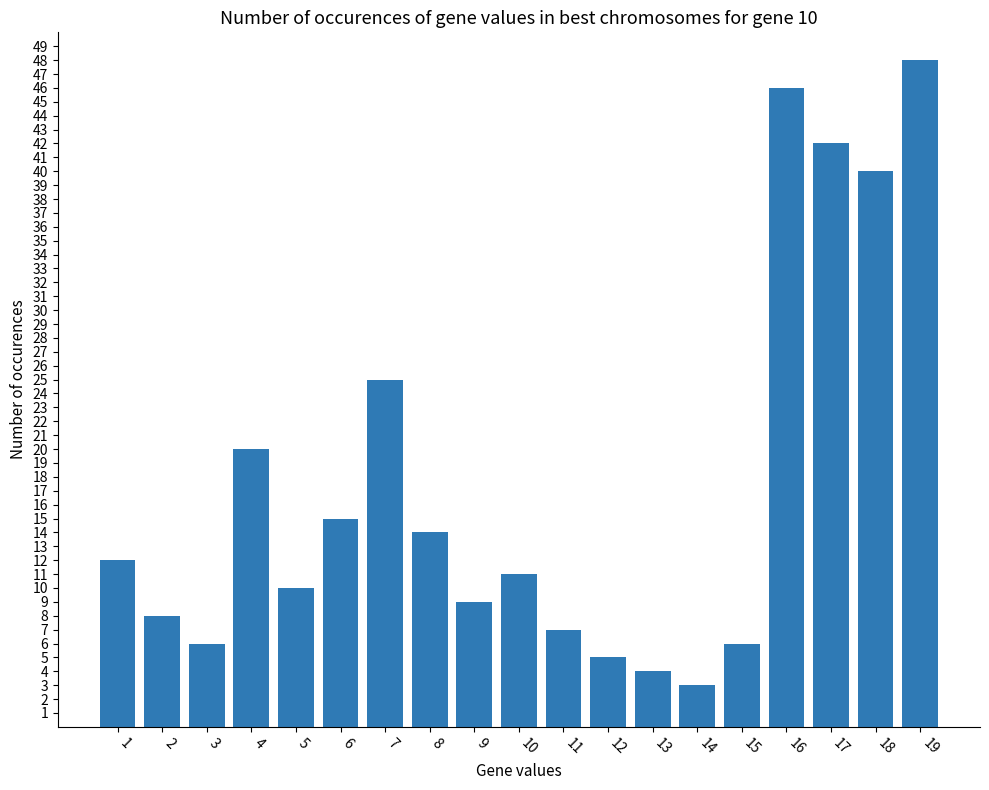

At which category does the chart reach its peak across all series?

19